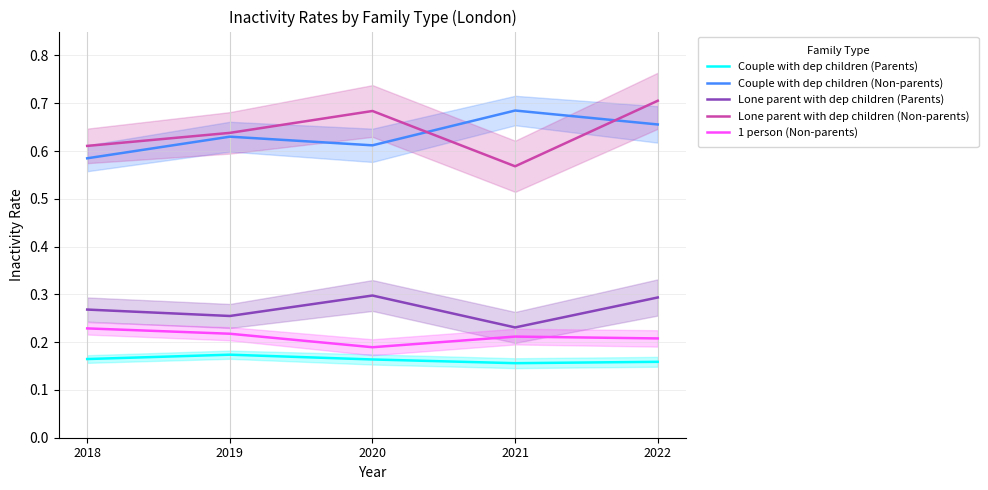

Which series has the largest total across all categories?

Lone parent with dep children (Non-parents)